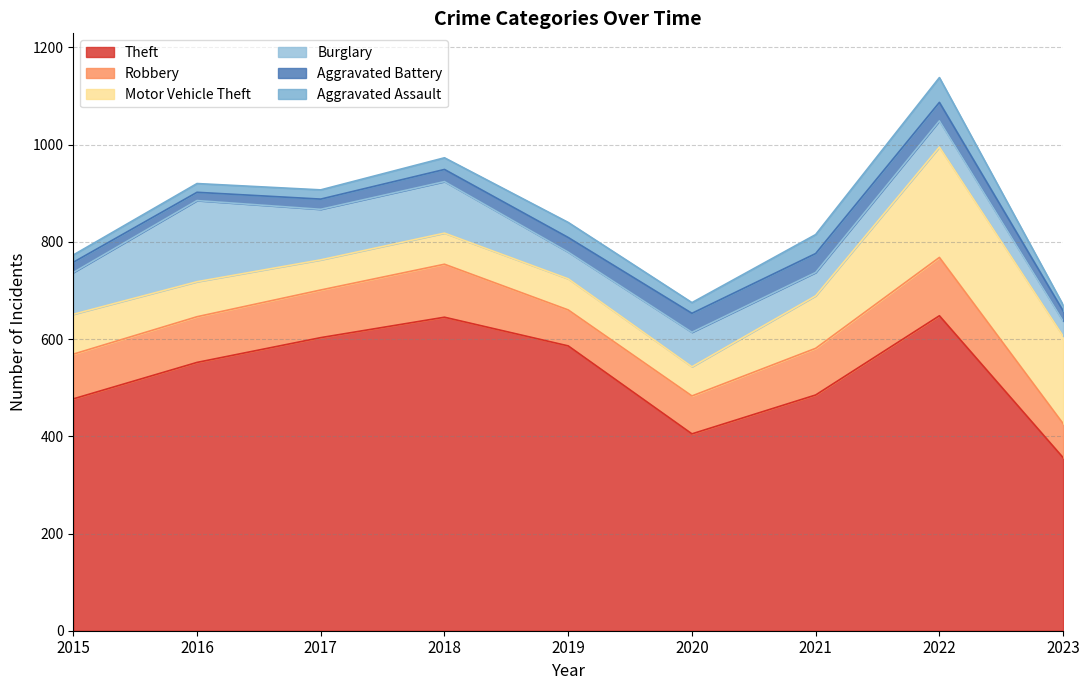

Read the Aggravated Assault value at 2019, to the nearest 5.

30